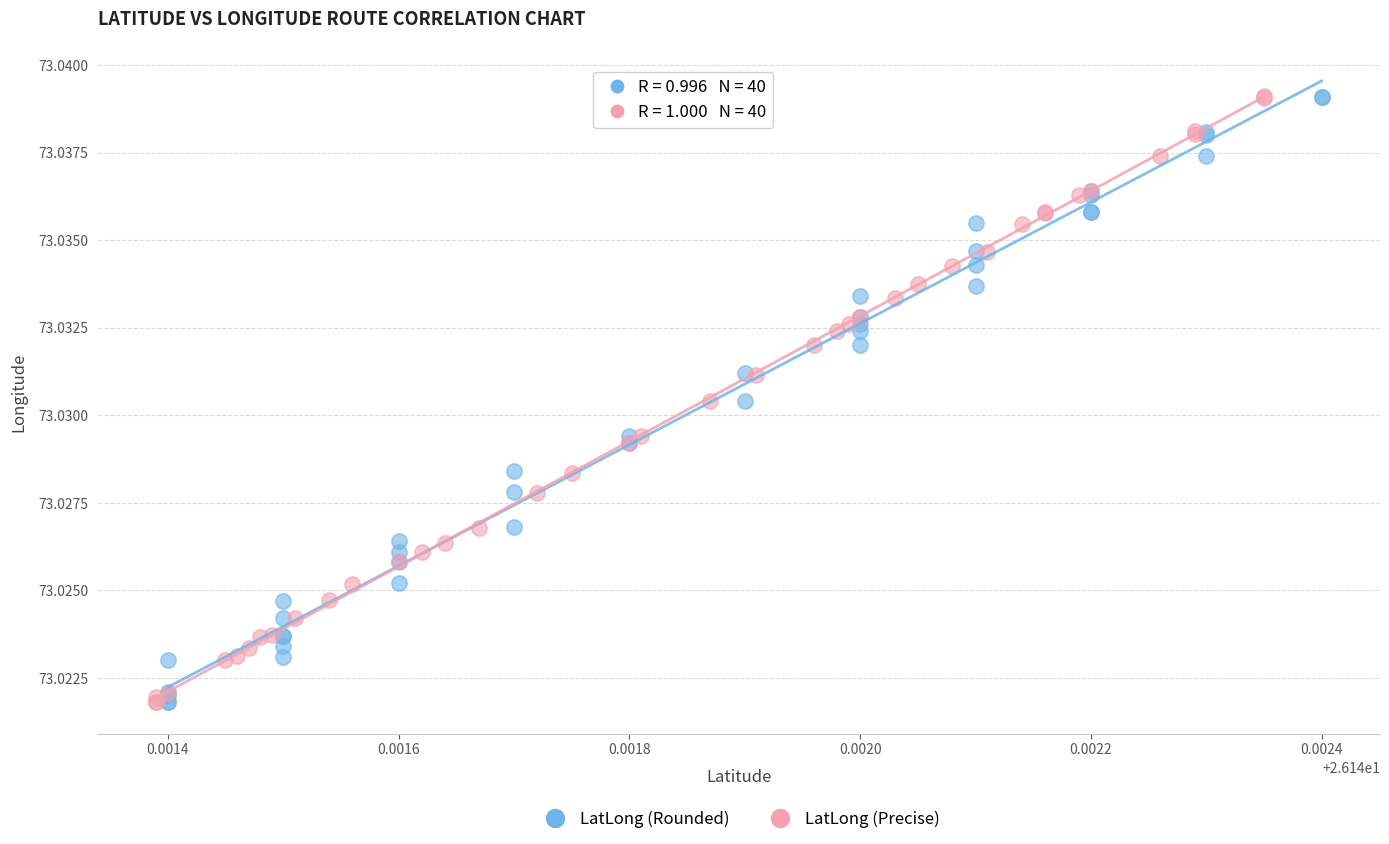

What are all the series names shown in the legend?

LatLong (Rounded), LatLong (Precise)